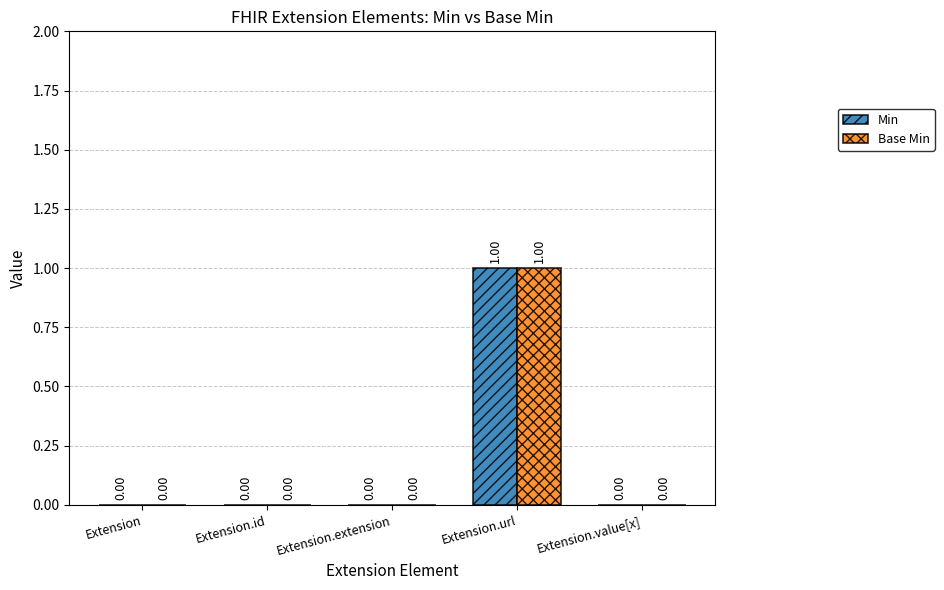

Is the value of Base Min at Extension greater than the value of Min at Extension.url?

No